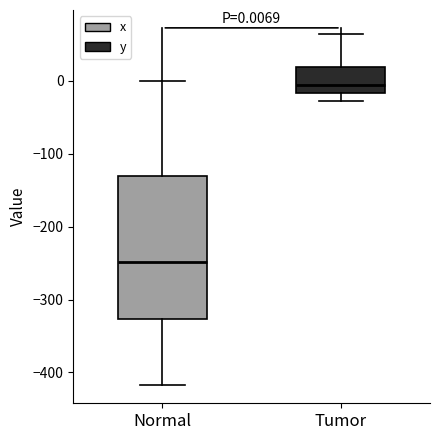

Which box has the lowest median line?

Normal